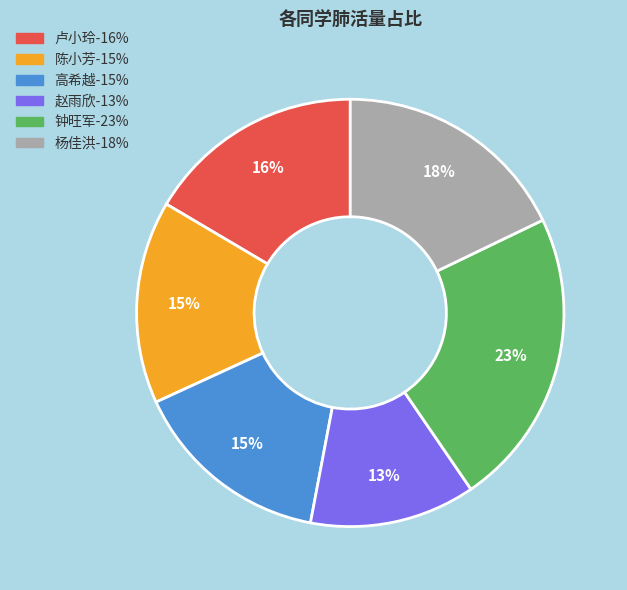

Count the number of slices in the pie.

6